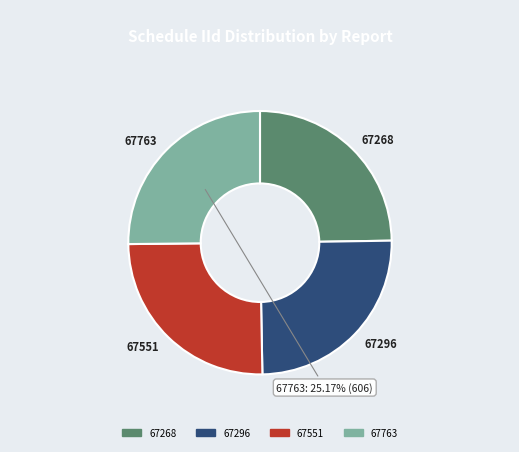

Approximately how many times larger is the value at 67296 compared to 67763?

1.0